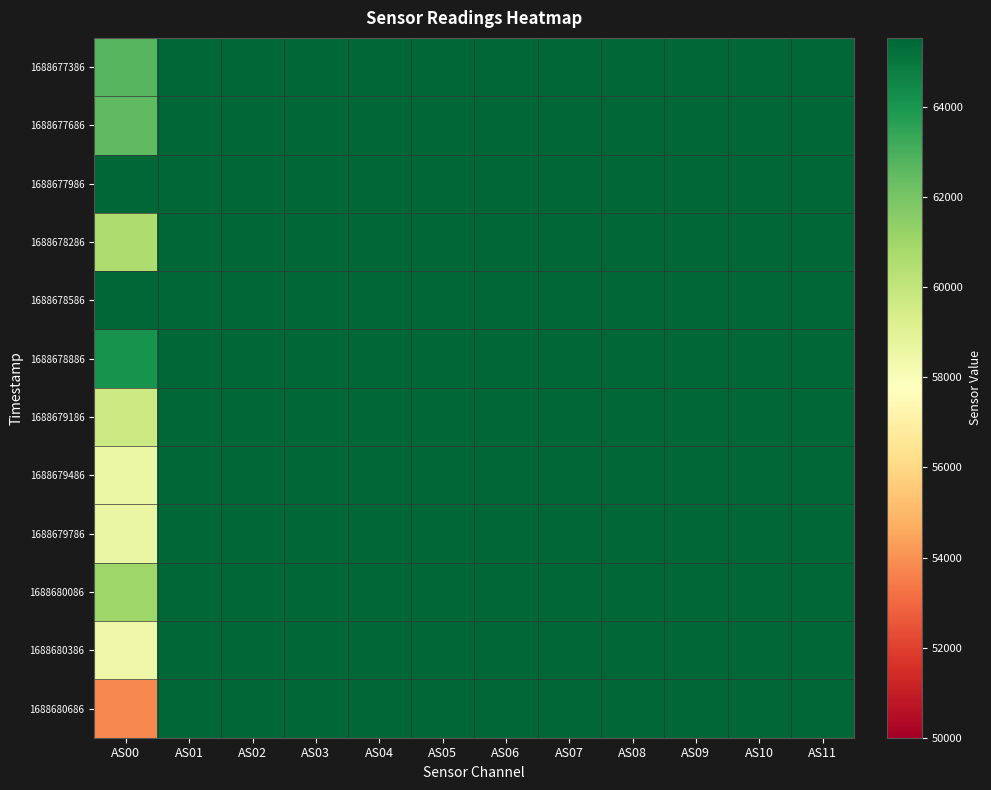

At how many categories does at least one series exceed 59304?

12